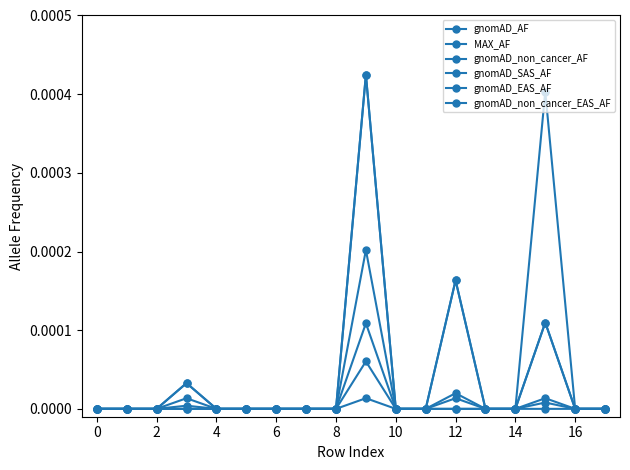

Does the chart have visible grid lines?

No